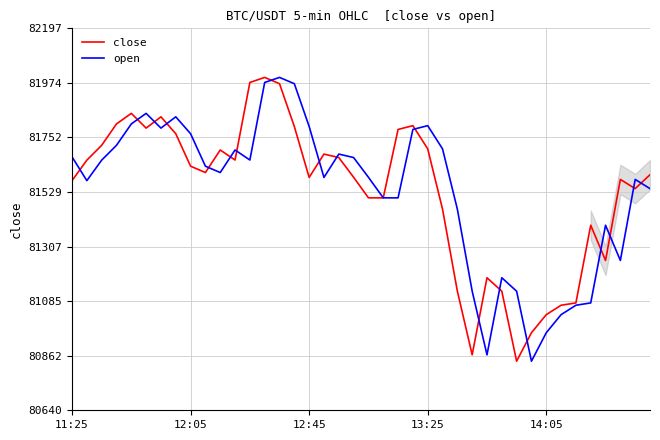

What is the maximum value for open?

81996.6